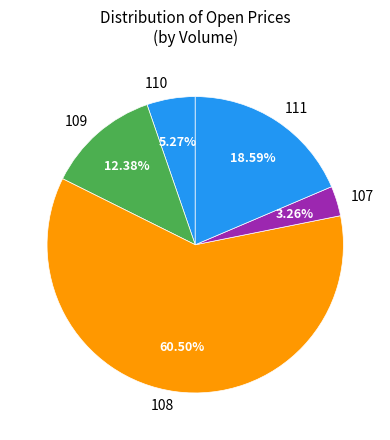

True or false: 109 accounts for 35% of the total.

False